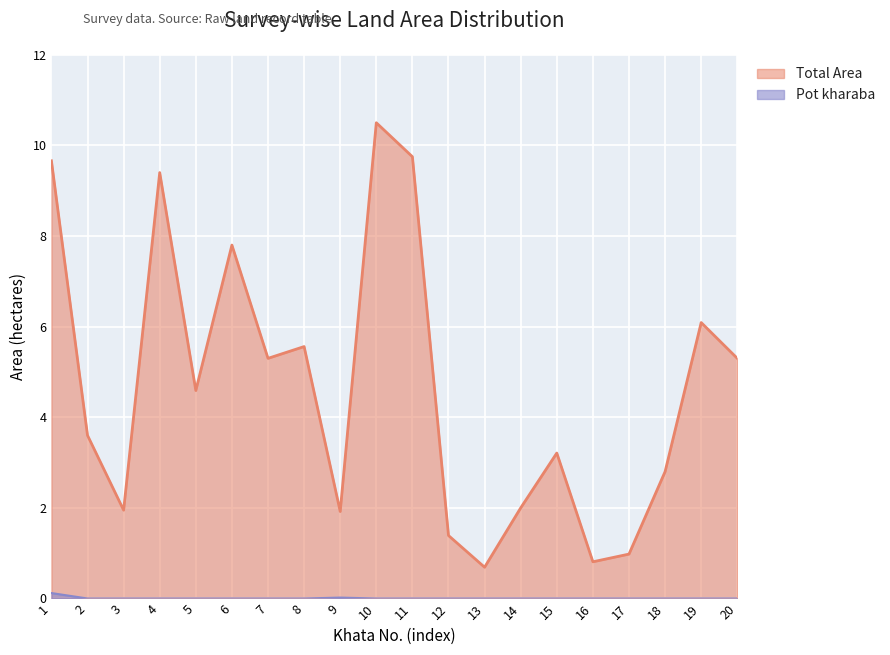

Reading right to left, what are all the values shown in this chart?

Total Area: 20=5.3	19=6.1	18=2.8	17=1.0	16=0.8	15=3.2	14=2.0	13=0.7	12=1.4	11=9.8	10=10.5	9=1.9	8=5.6	7=5.3	6=7.8	5=4.6	4=9.4	3=1.9	2=3.6	1=9.7
Pot kharaba: 20=0.0	19=0.0	18=0.0	17=0.0	16=0.0	15=0.0	14=0.0	13=0.0	12=0.0	11=0.0	10=0.0	9=0.0	8=0.0	7=0.0	6=0.0	5=0.0	4=0.0	3=0.0	2=0.0	1=0.1